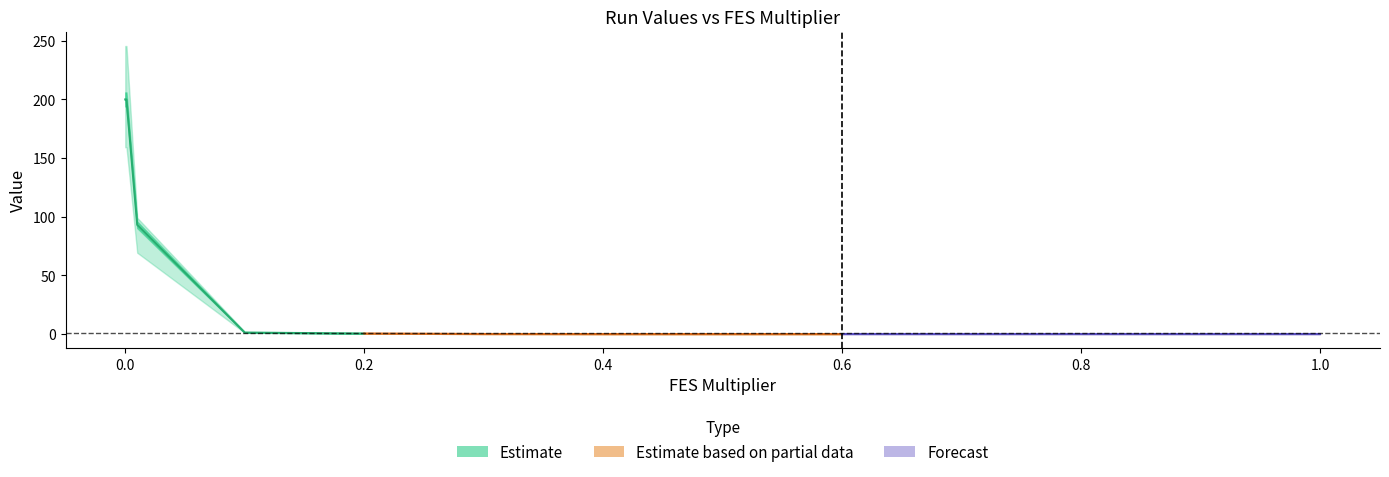

Count the number of categories in the chart.

5